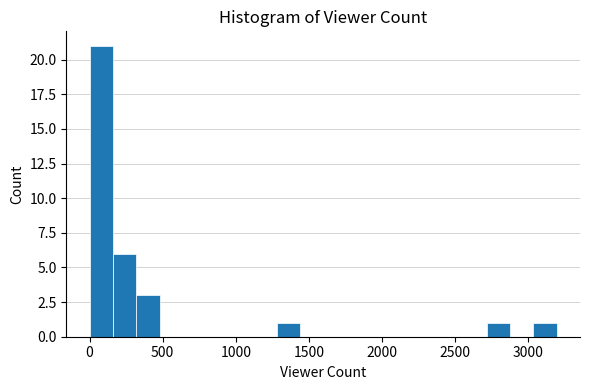

Around what value on the x-axis is the tallest bar? Give the approximate position of its centre, as read against the axis.

100